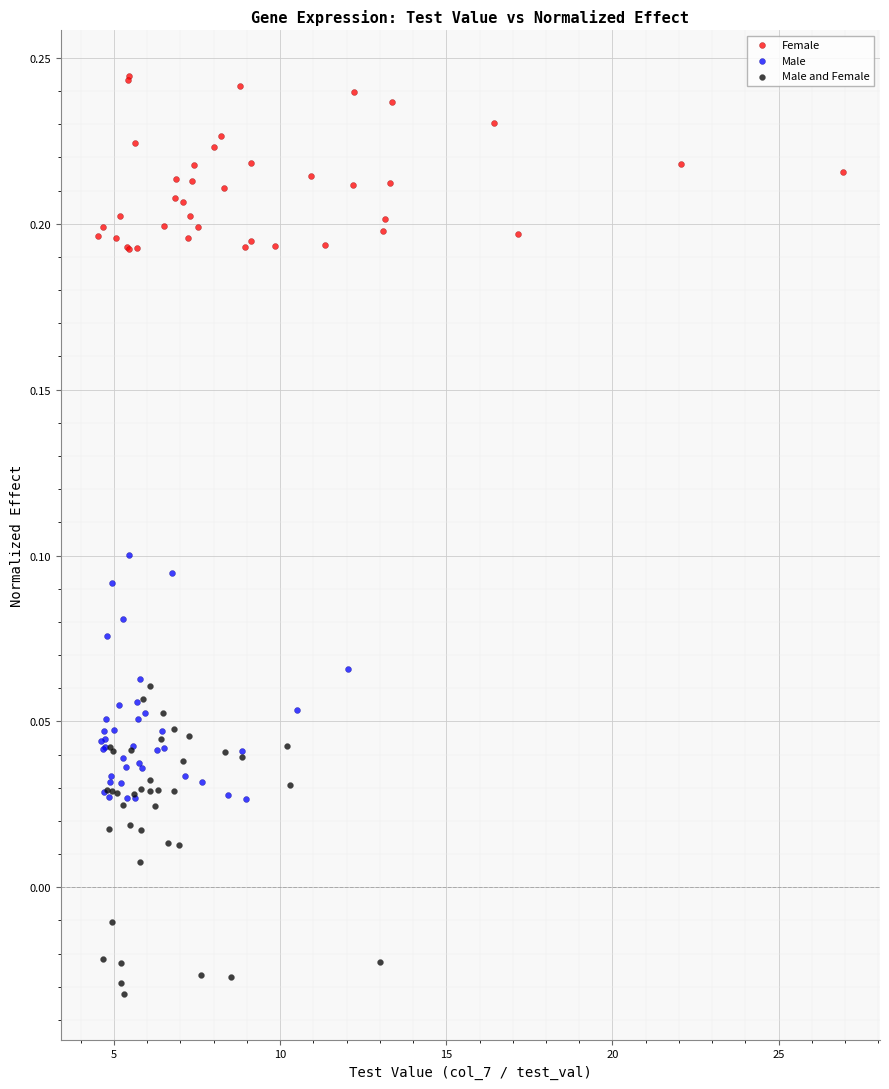

Which series contains the highest Y value?

Female